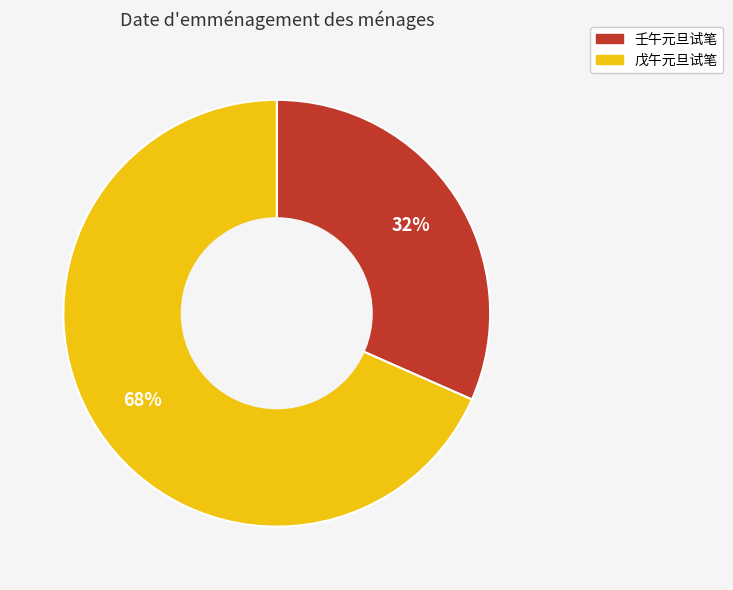

Does 戊午元旦试笔 account for over 50% of the chart?

Yes